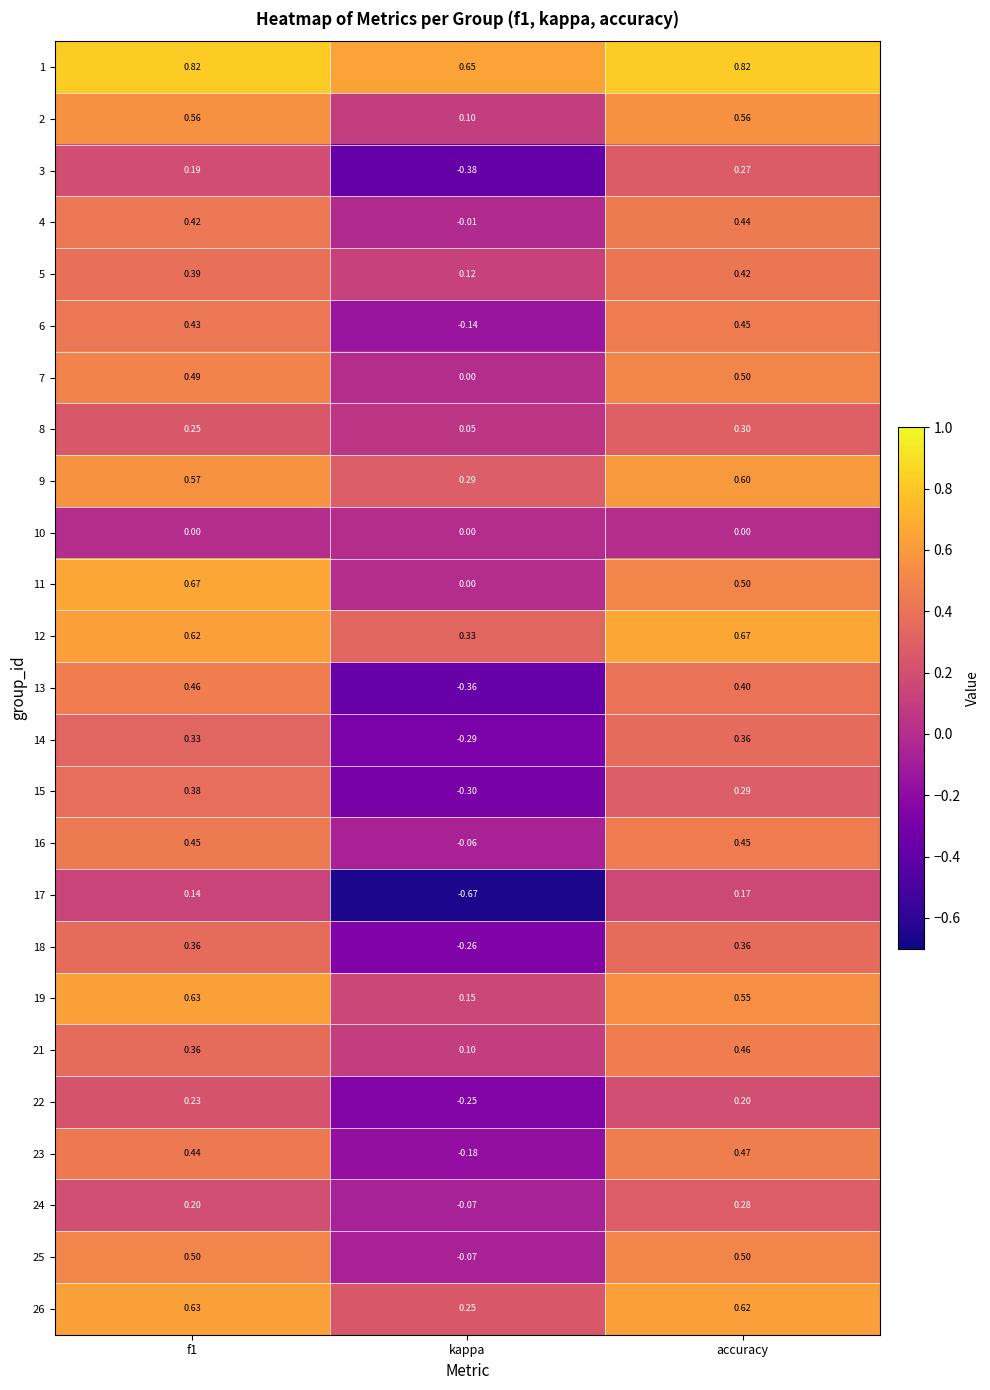

How many categories are shown in the chart?

3